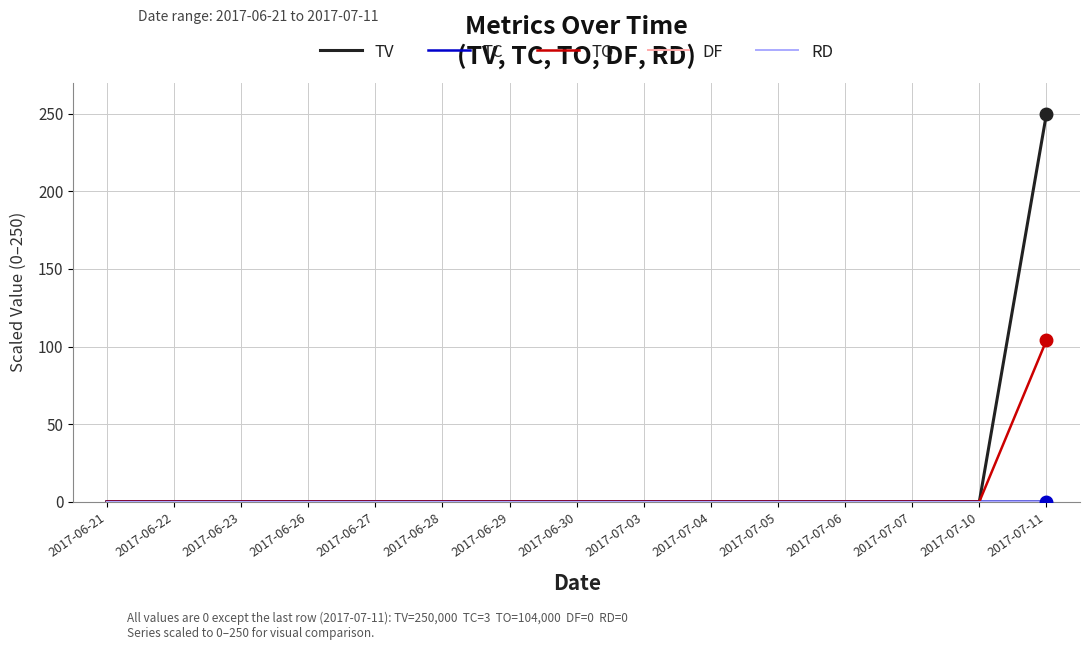

Is this an area chart (filled region under the line)?

No